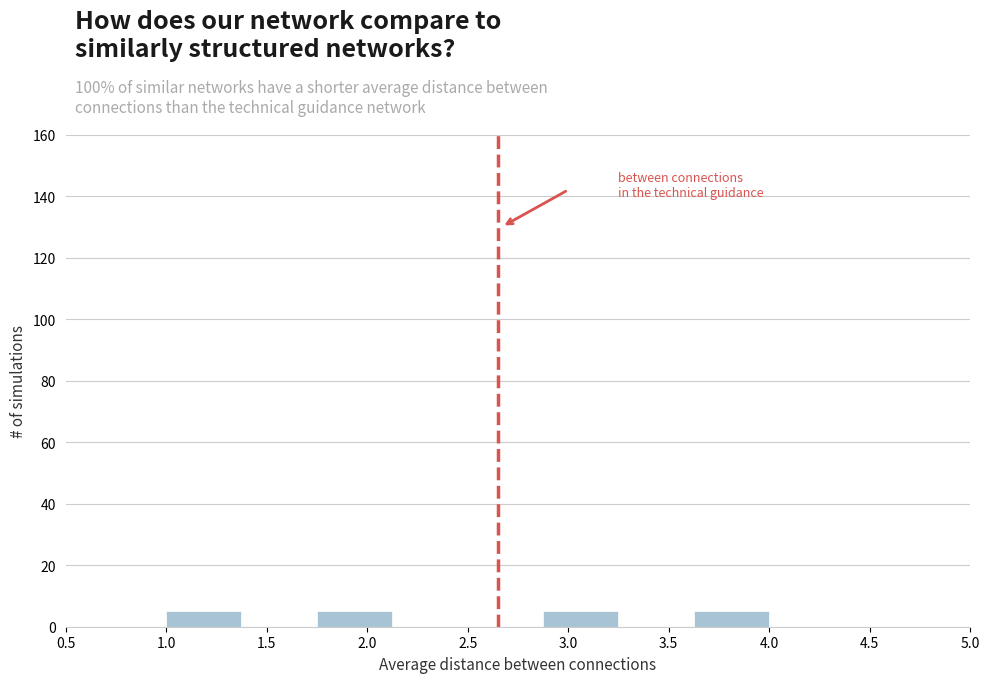

How tall is the bar that spans 1.000 to 1.375 on the x-axis? Neither the bar edges nor the heights are printed on the chart, so give them approximately, as read against the axes.

6